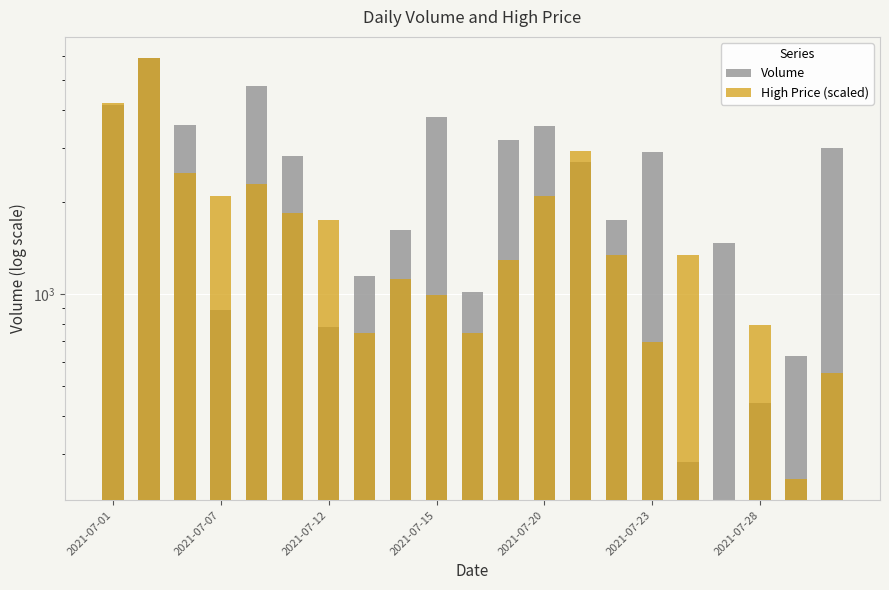

What is the difference between the second highest and second lowest values in the Volume series?

4331.0